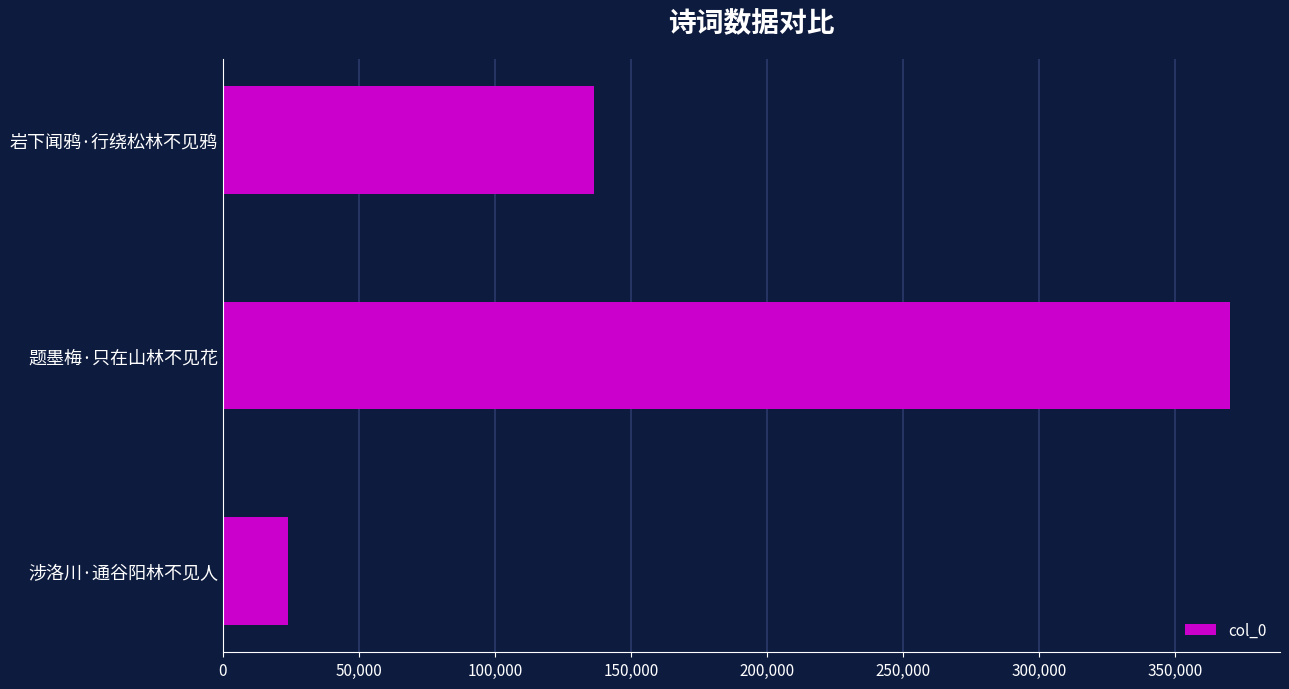

Where is the data nearest to the value 197039?

岩下闻鸦·行绕松林不见鸦